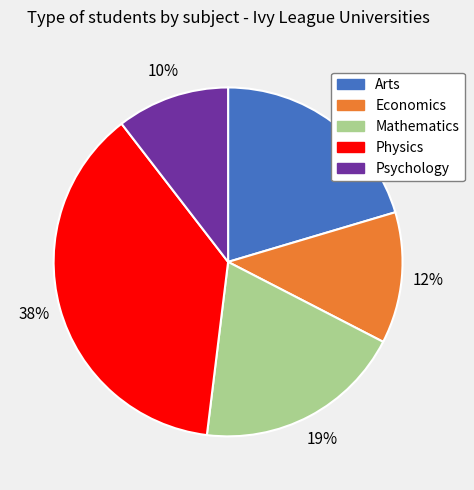

To the nearest percent, what portion does Arts represent?

20%